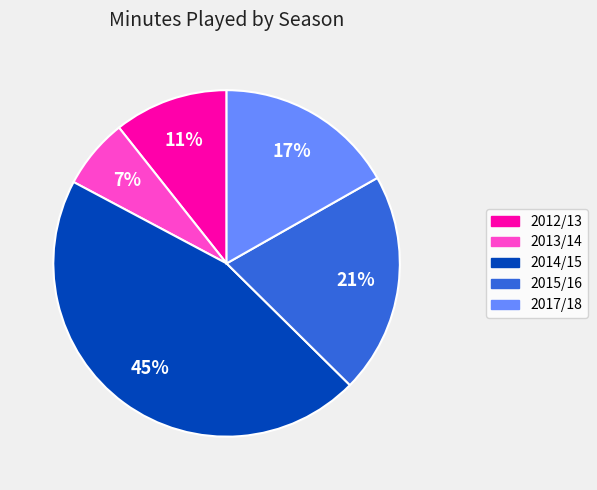

How many slices are in this pie chart?

5